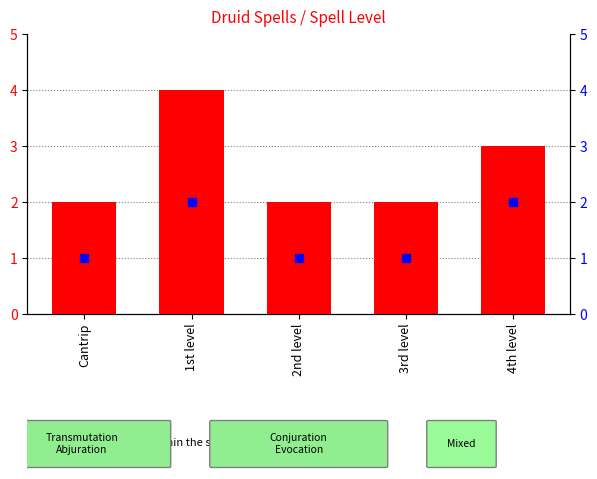

How many percentile rank within the sample values are between 1 and 2?

5